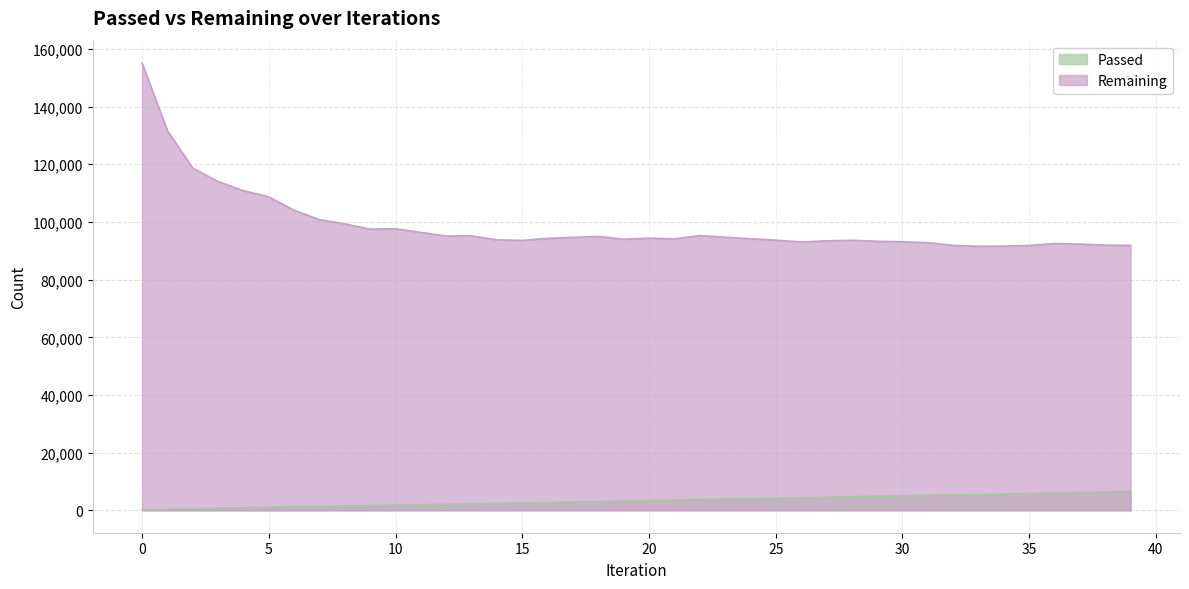

True or false: Remaining has a value of 91900 at 32.

True